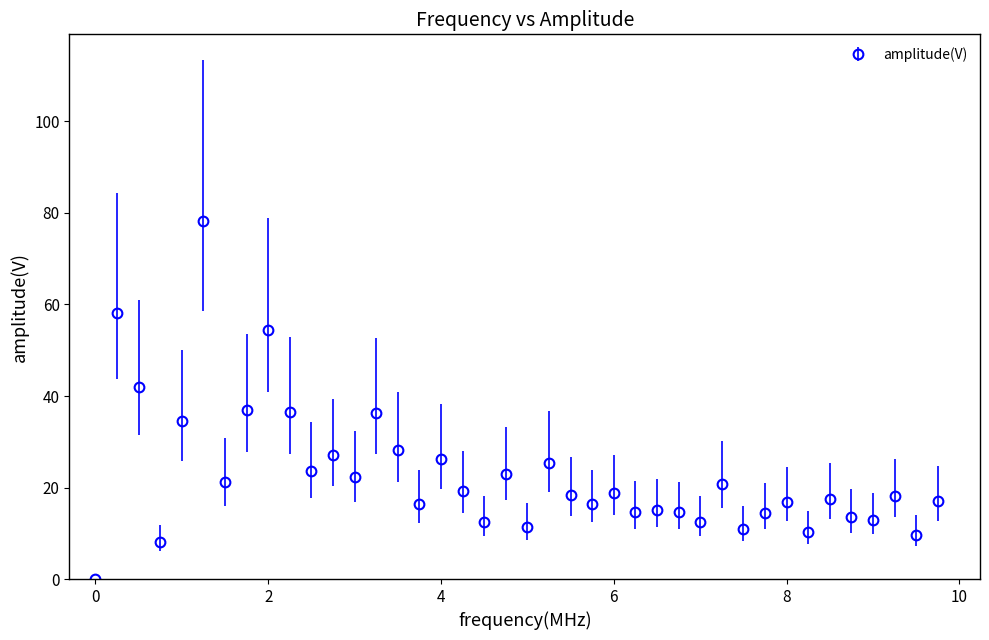

What is the value of the 38th point from the left?

18.1